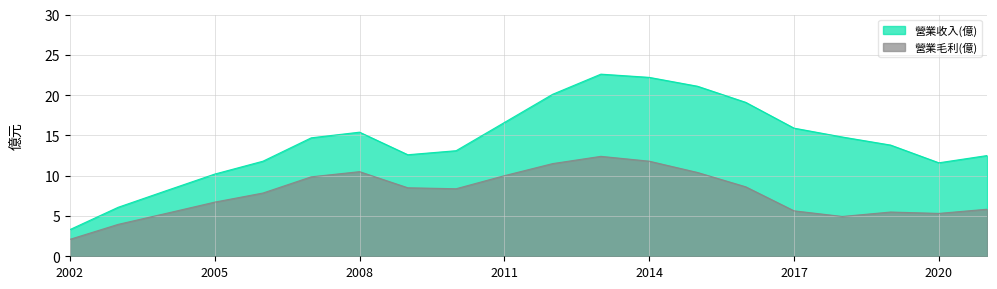

Rank the series by their maximum value, from highest to lowest.

營業收入(億), 營業毛利(億)